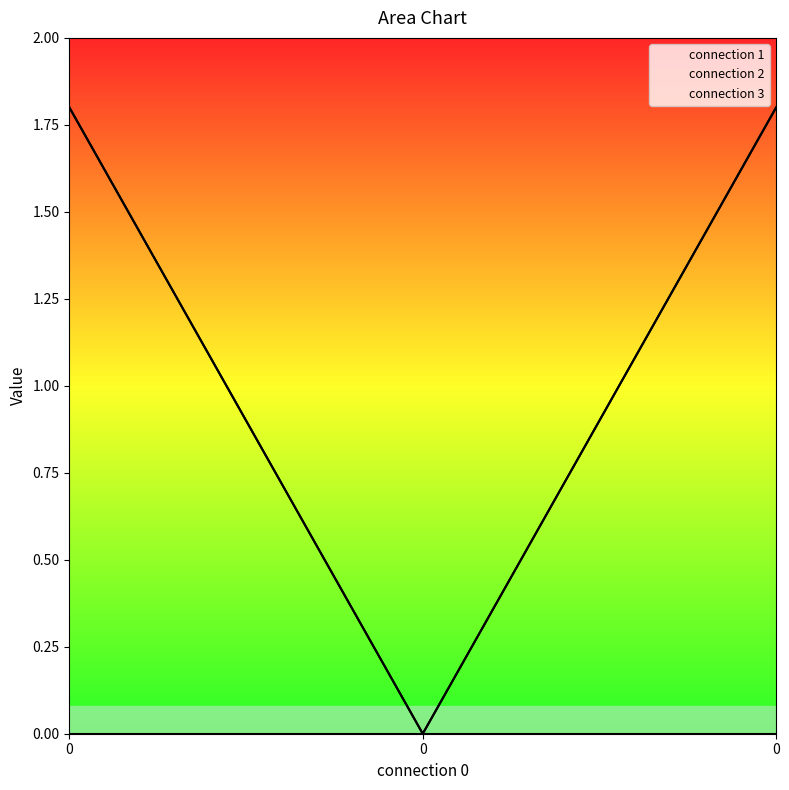

How many values in connection 1 are above zero?

2